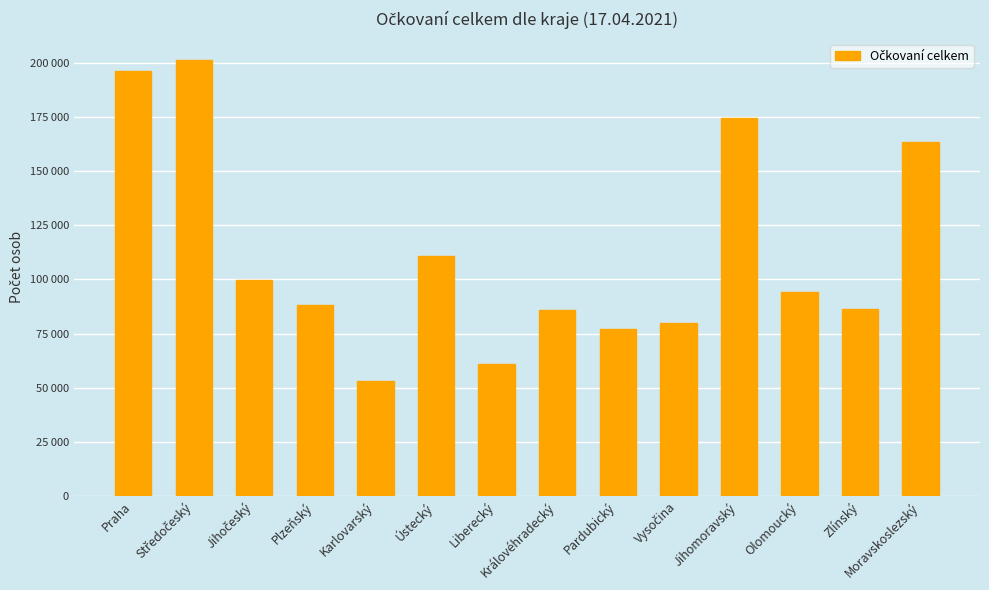

True or false: the data shows 77152 at Pardubický.

True